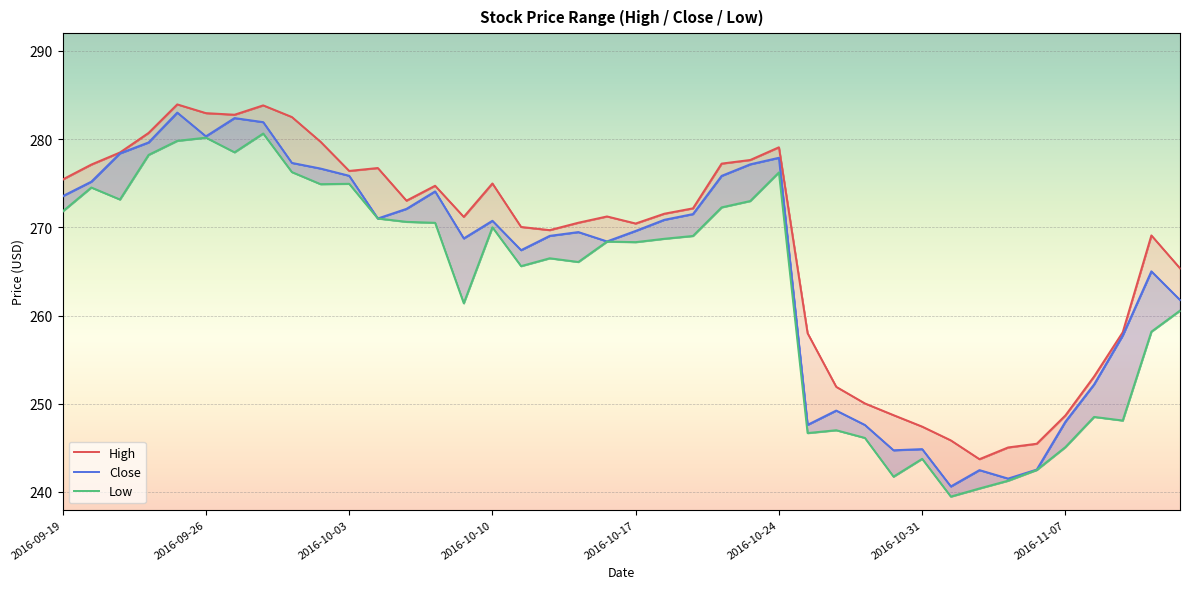

Which series has the widest spread of values?

Close